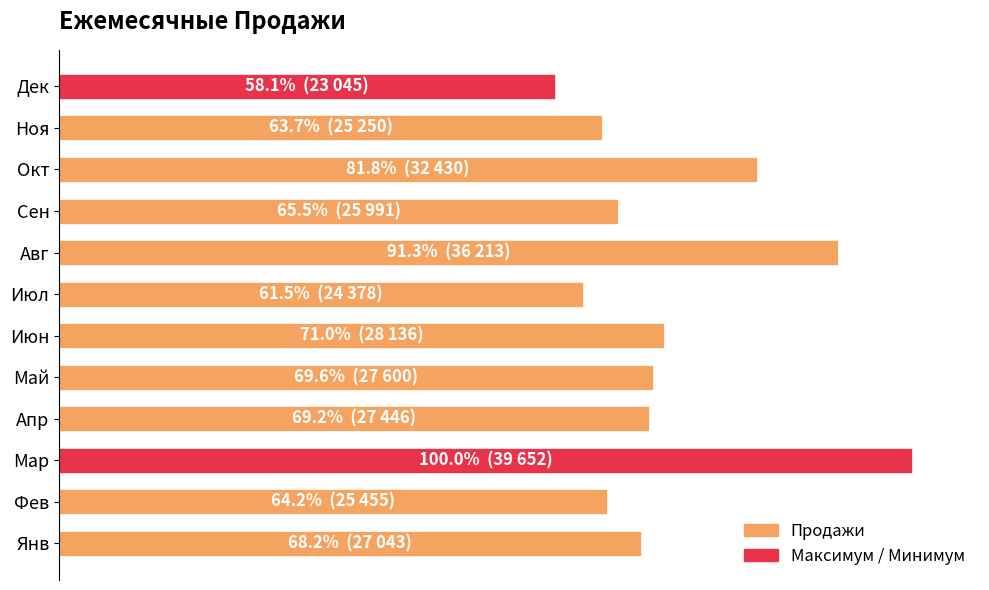

Are the bars grouped side by side (vs. stacked)?

No